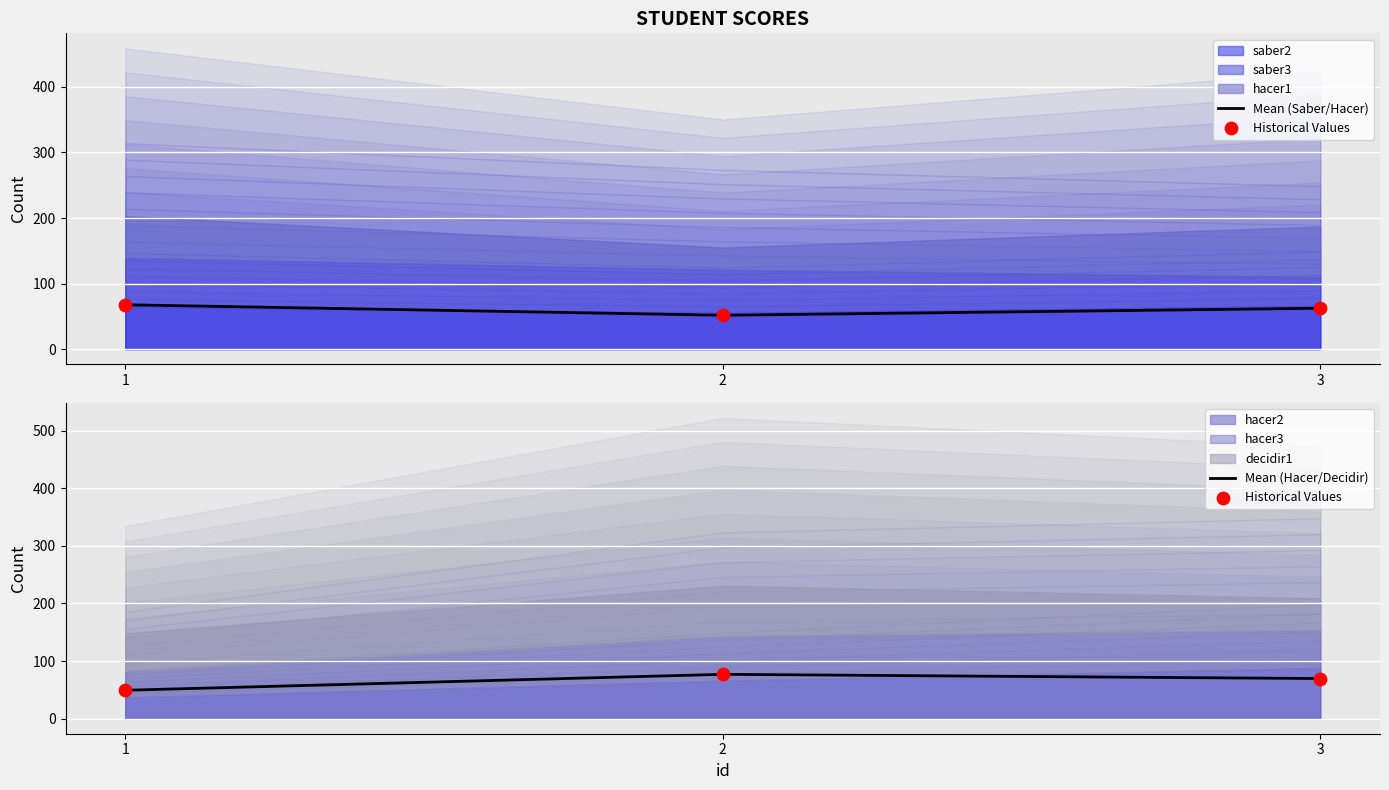

What is the total value across all series at 3?

201.7